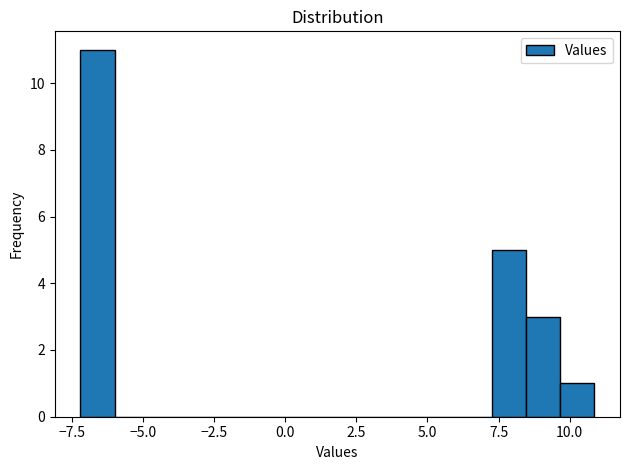

Around what value on the x-axis is the tallest bar? Give the approximate position of its centre, as read against the axis.

-6.5